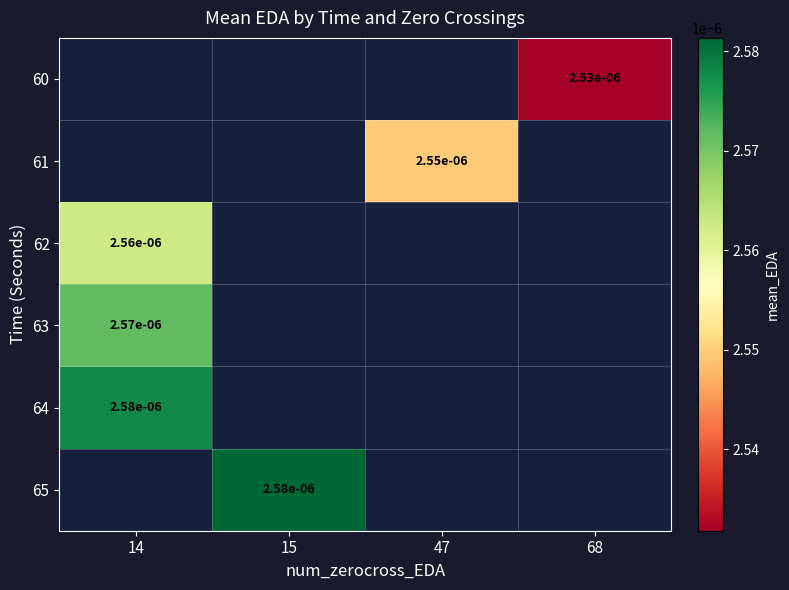

True or false: 64 has a value of 0.0 at 14.

True